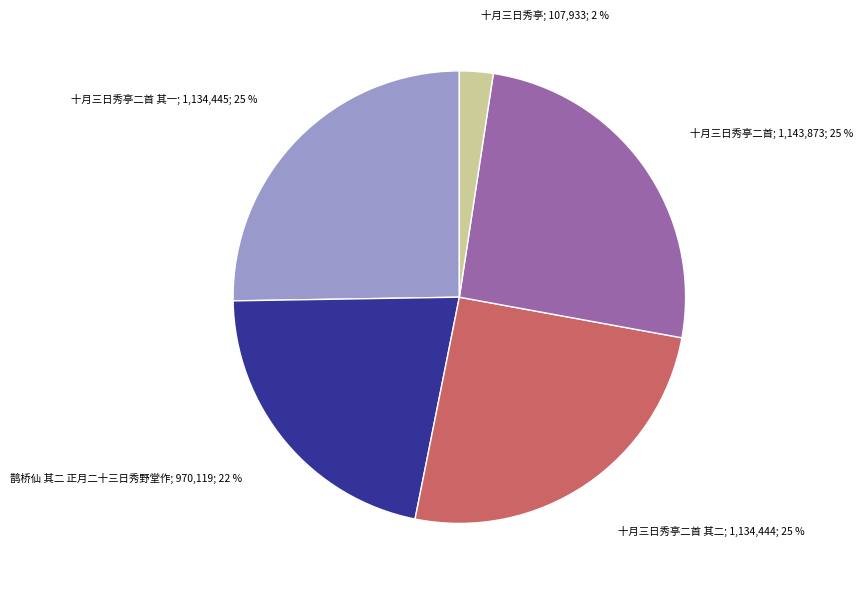

To the nearest percent, what is the difference between the largest and smallest slice percentages?

23%